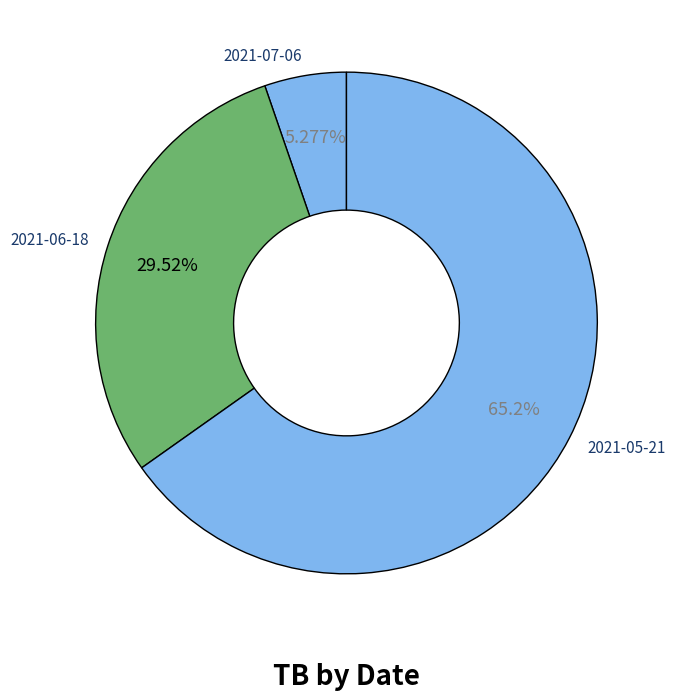

What percentage is the 2021-05-21 slice, to the nearest percent?

65%